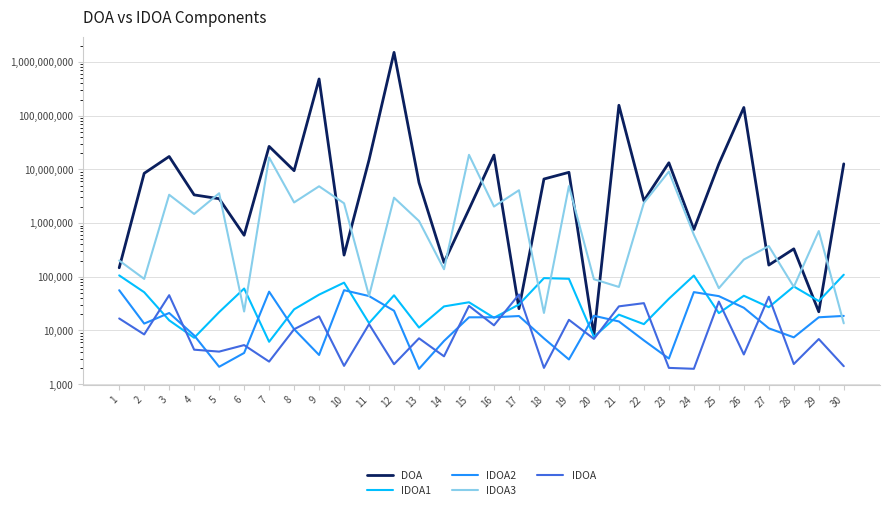

Which series has the largest total across all categories?

DOA